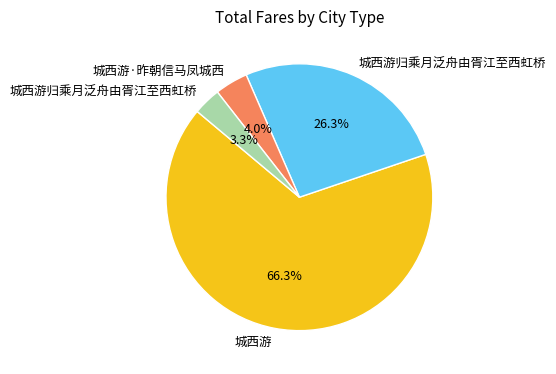

Is there any slice that represents more than half of the pie?

Yes